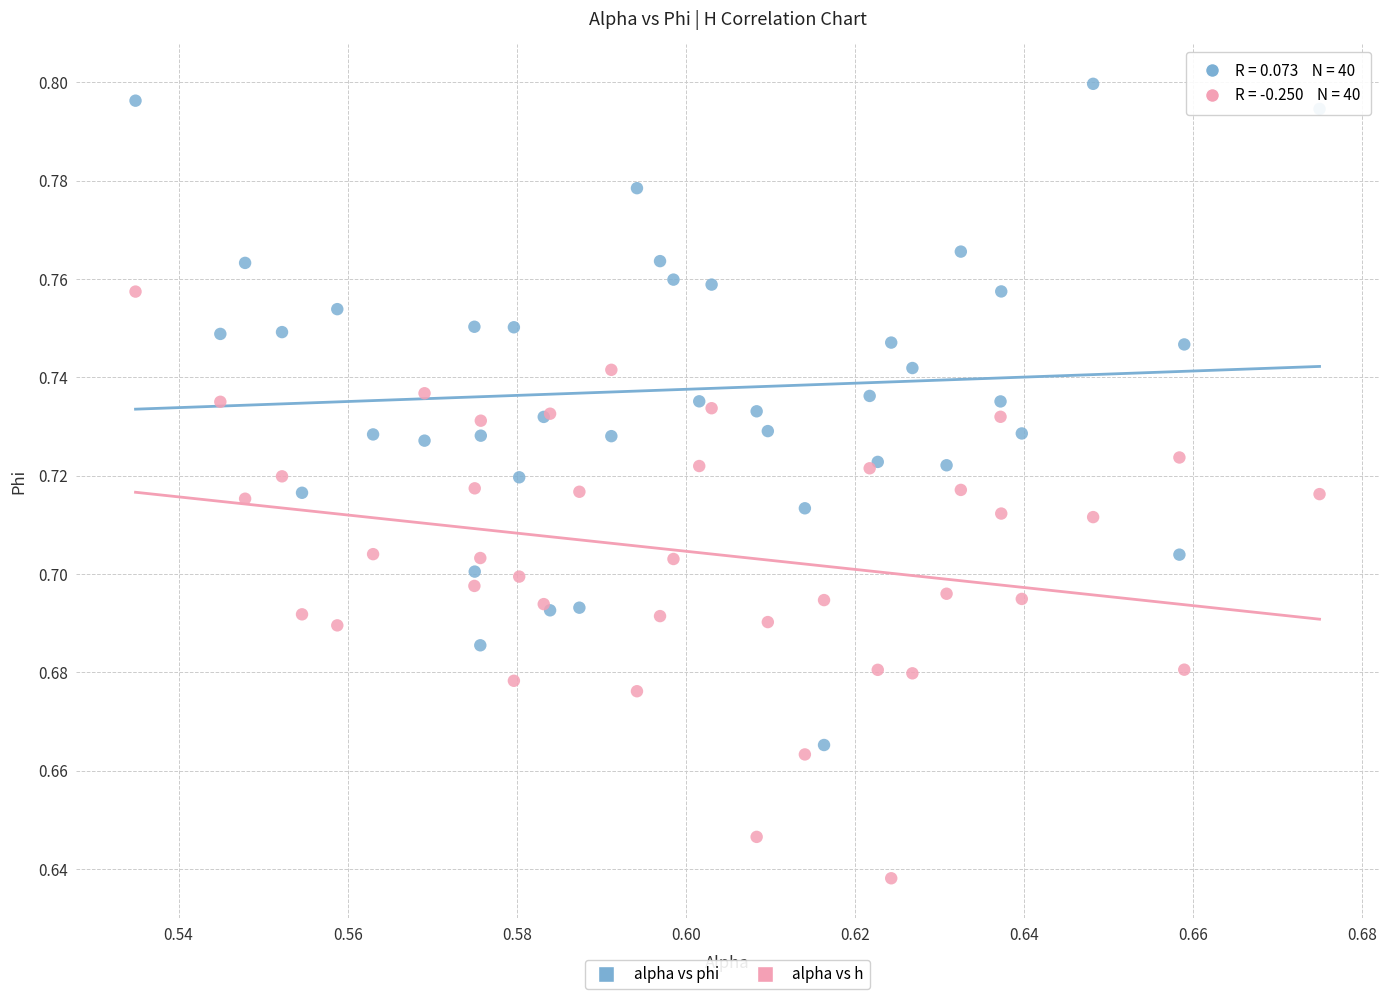

Which series reaches the maximum Y coordinate?

alpha vs phi